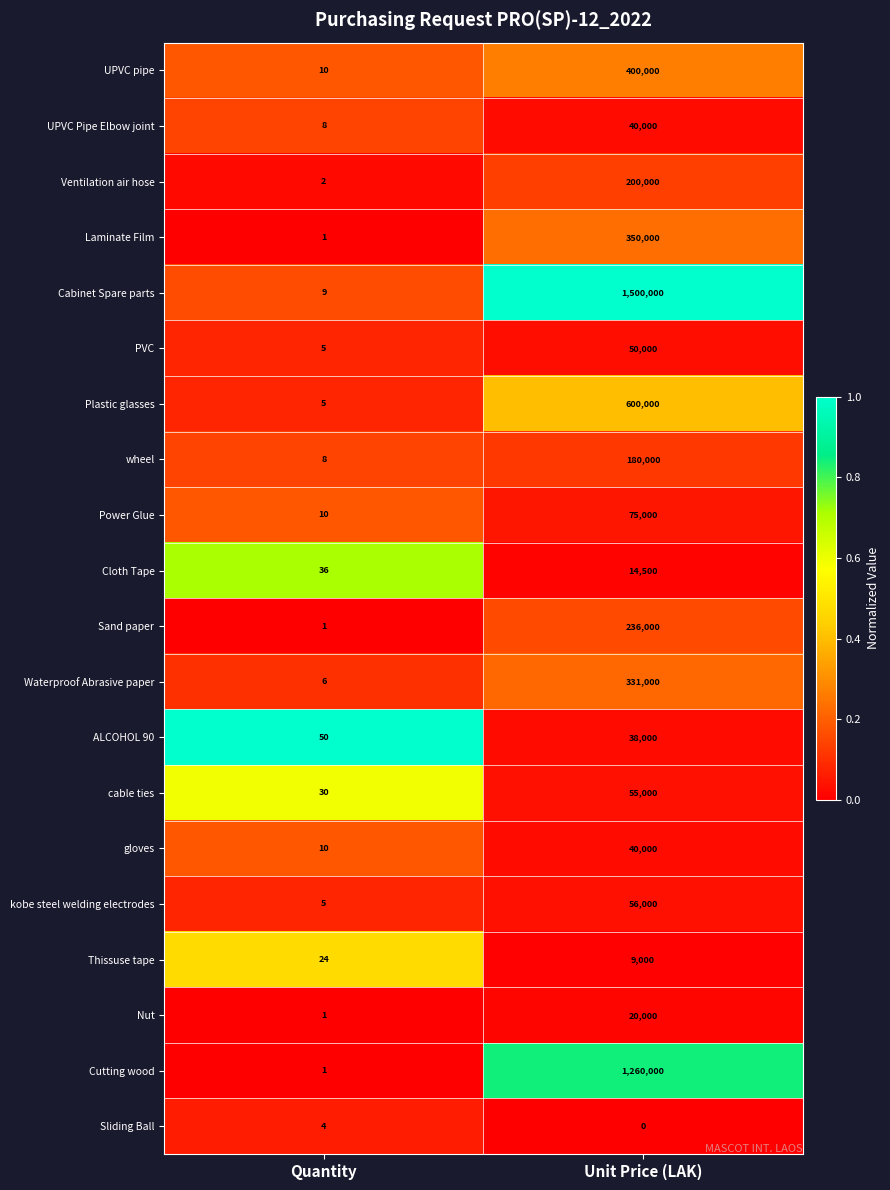

Rank the categories by Plastic glasses value from lowest to highest.

Quantity, Unit Price (LAK)